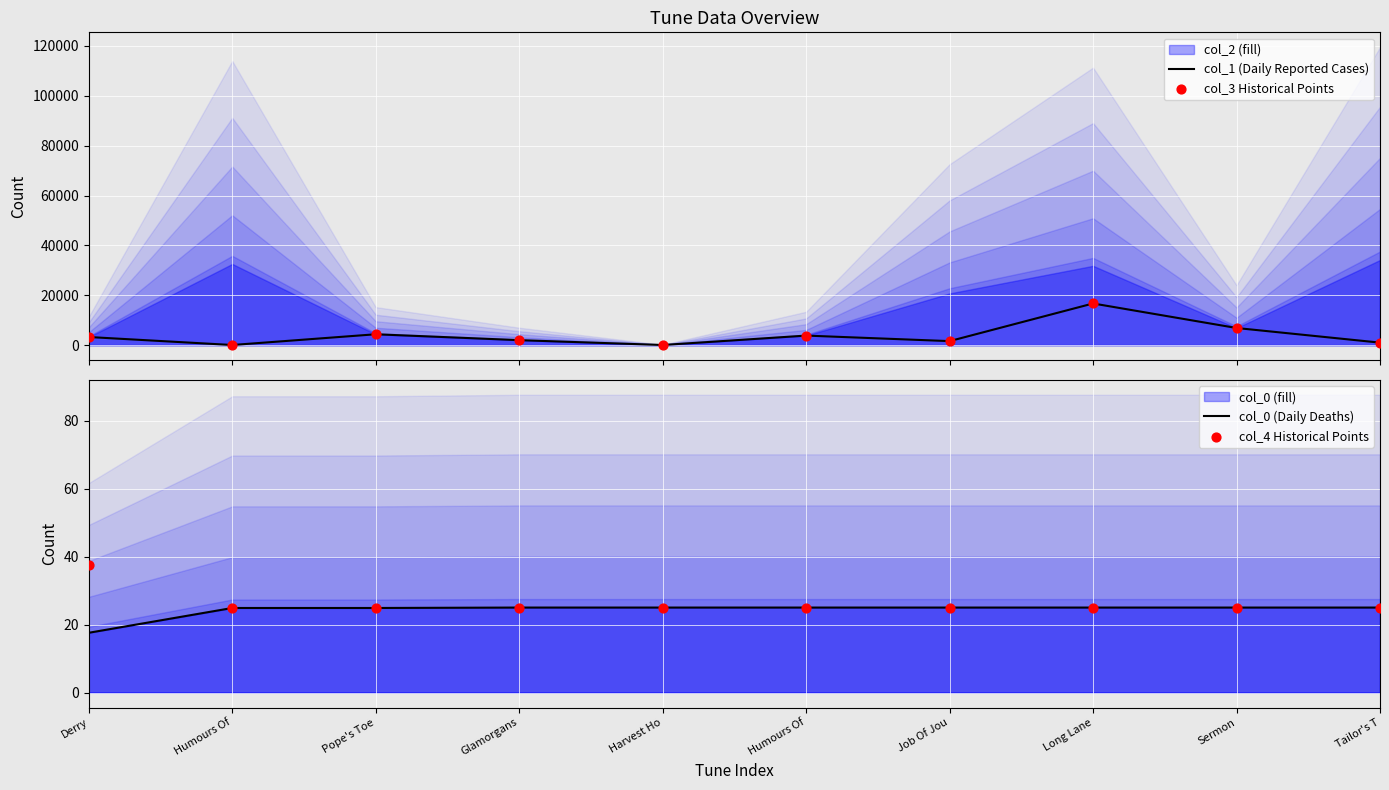

At which category is the sum across all series the highest?

Long Lane